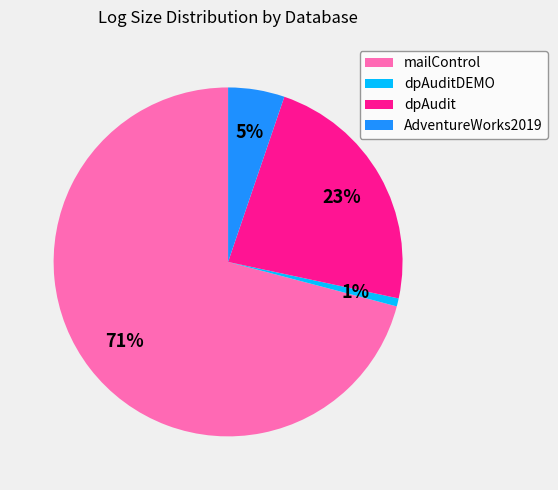

Is it true that dpAudit is 14% of the pie?

False